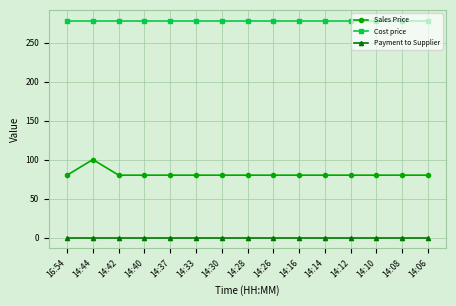

At how many categories does at least one series exceed 183?

15